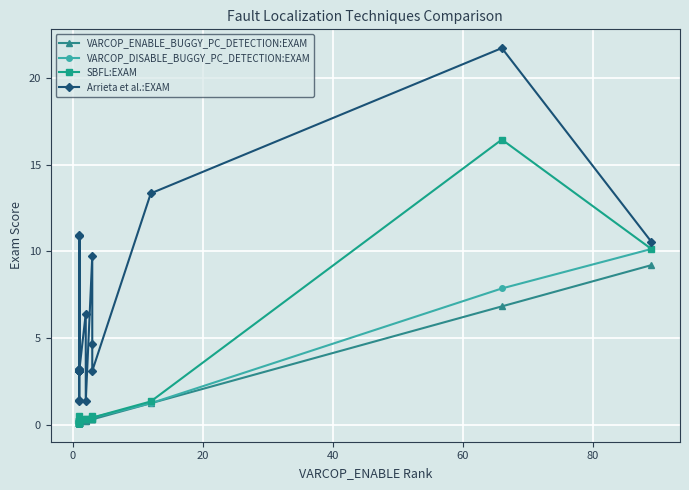

What is the difference between the maximum and second lowest values in the VARCOP_DISABLE_BUGGY_PC_DETECTION:EXAM series?

10.0